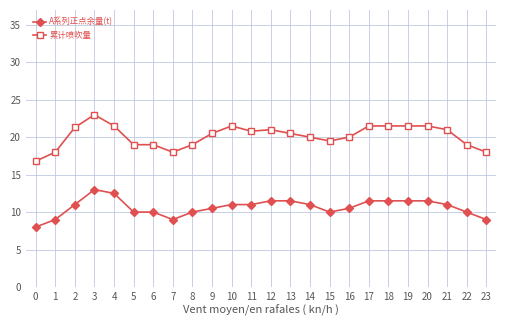

True or false: A系列正点余量(t) and 累计喷吹量 intersect in this chart.

False